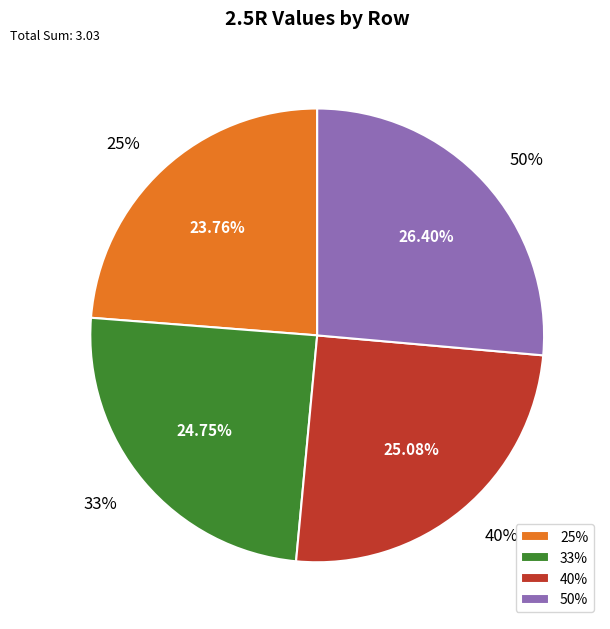

To the nearest percent, what is the combined percentage of 50% and 33%?

51%